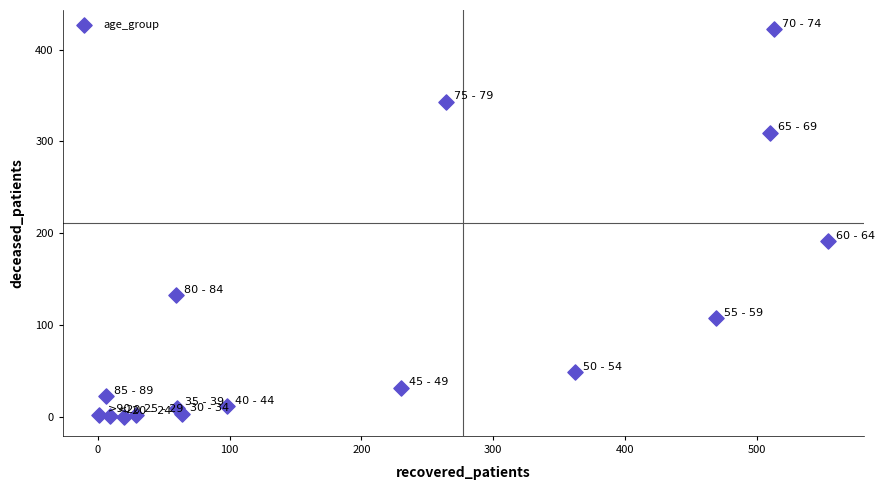

What Y value in the scatter plot is closest to 211?

191